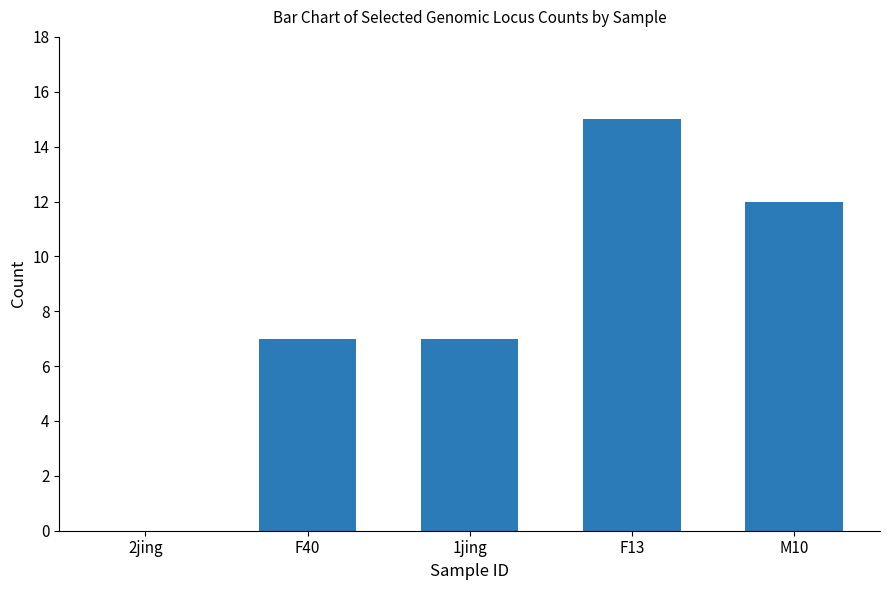

What is the maximum value shown in the chart?

15